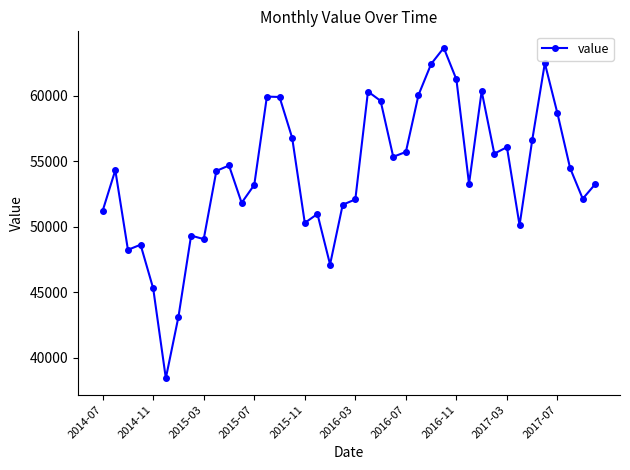

Count the number of categories in the chart.

40